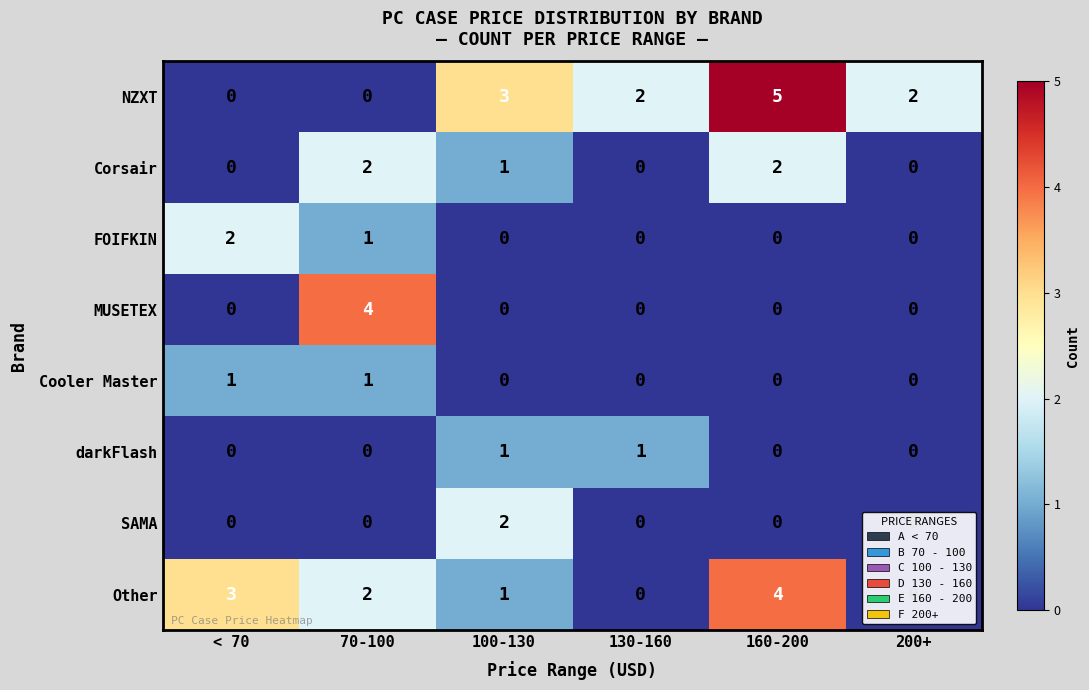

What is the maximum value shown in the chart?

5